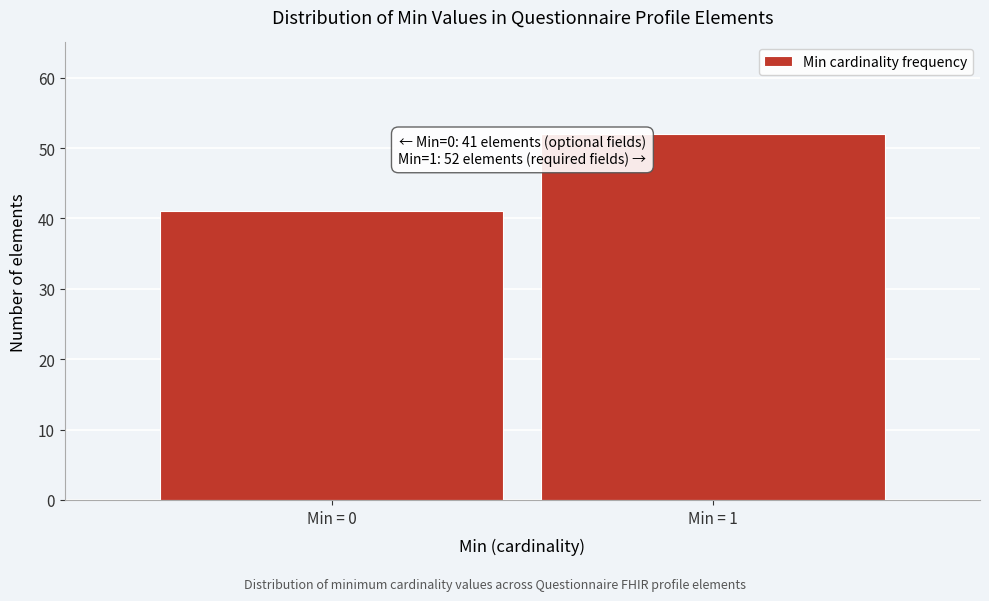

Reading right to left, transcribe all the data shown in this chart.

52	41